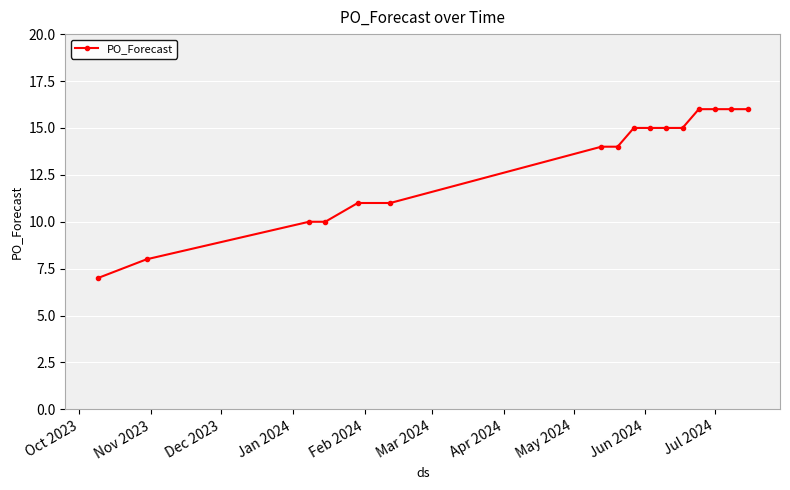

What is the difference between the second highest and second lowest values?

8